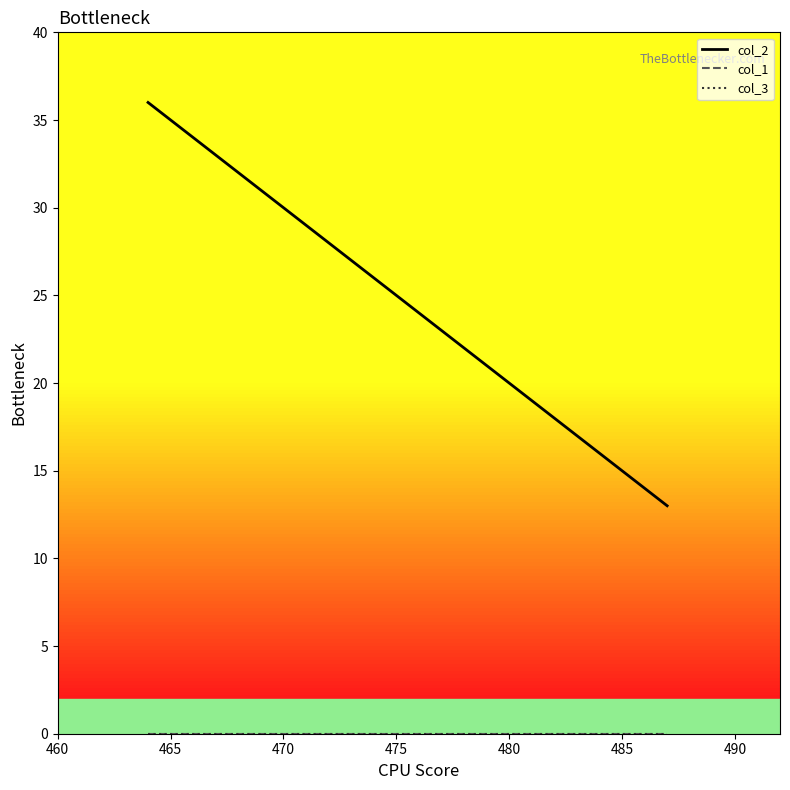

Is this an area chart (filled region under the line)?

No